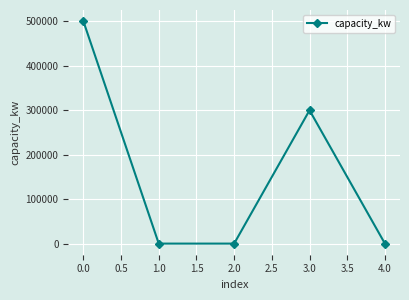

How many points are higher than both their immediate neighbors (excluding endpoints)?

1